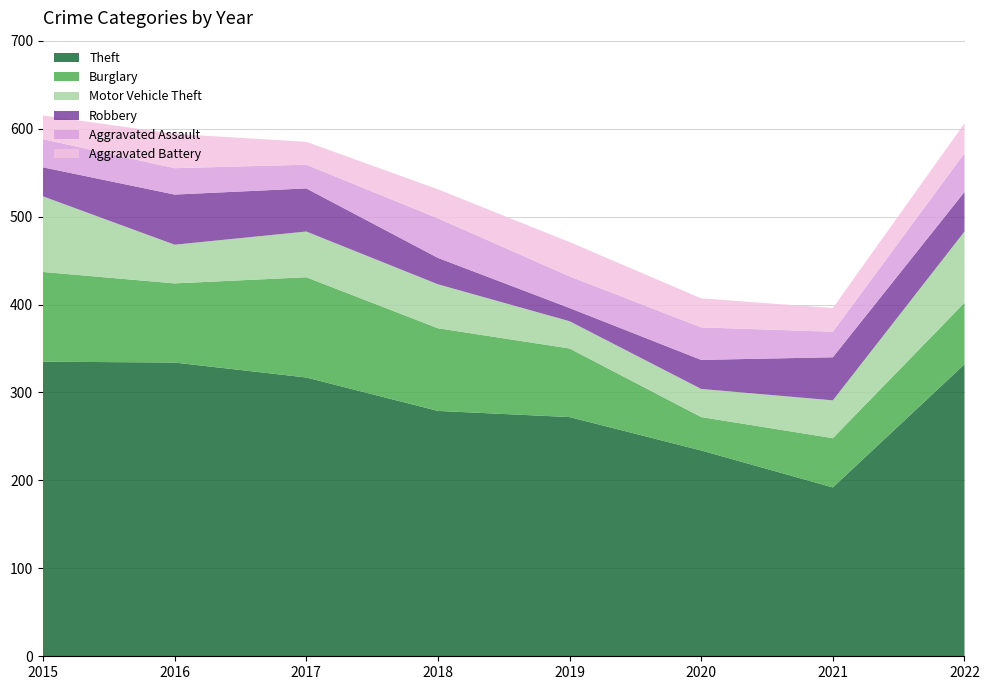

Reading left to right, transcribe all the data shown in this chart.

Theft: 335	334	317	279	272	234	192	332
Burglary: 102	90	114	94	78	38	56	70
Motor Vehicle Theft: 86	44	52	50	31	32	43	81
Robbery: 33	57	49	30	15	33	49	45
Aggravated Assault: 32	30	27	45	36	37	29	44
Aggravated Battery: 27	39	26	33	39	33	27	34